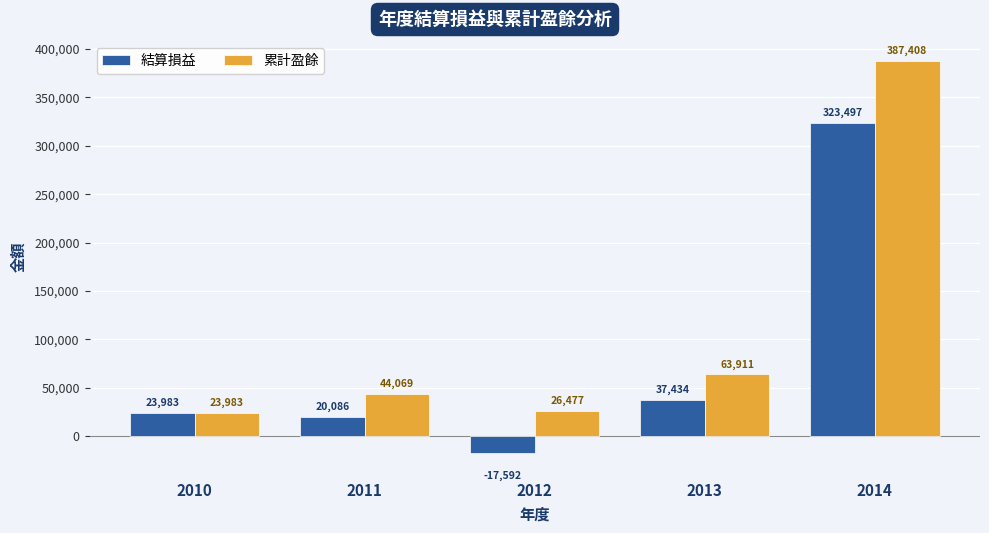

Which category has the lowest value in the 結算損益 series?

2012